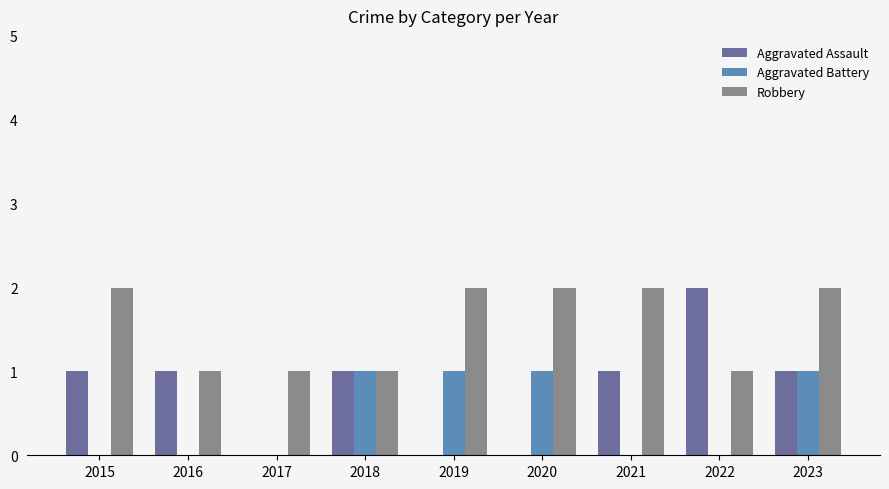

The value of Robbery at 2016 is 1. True or false?

True